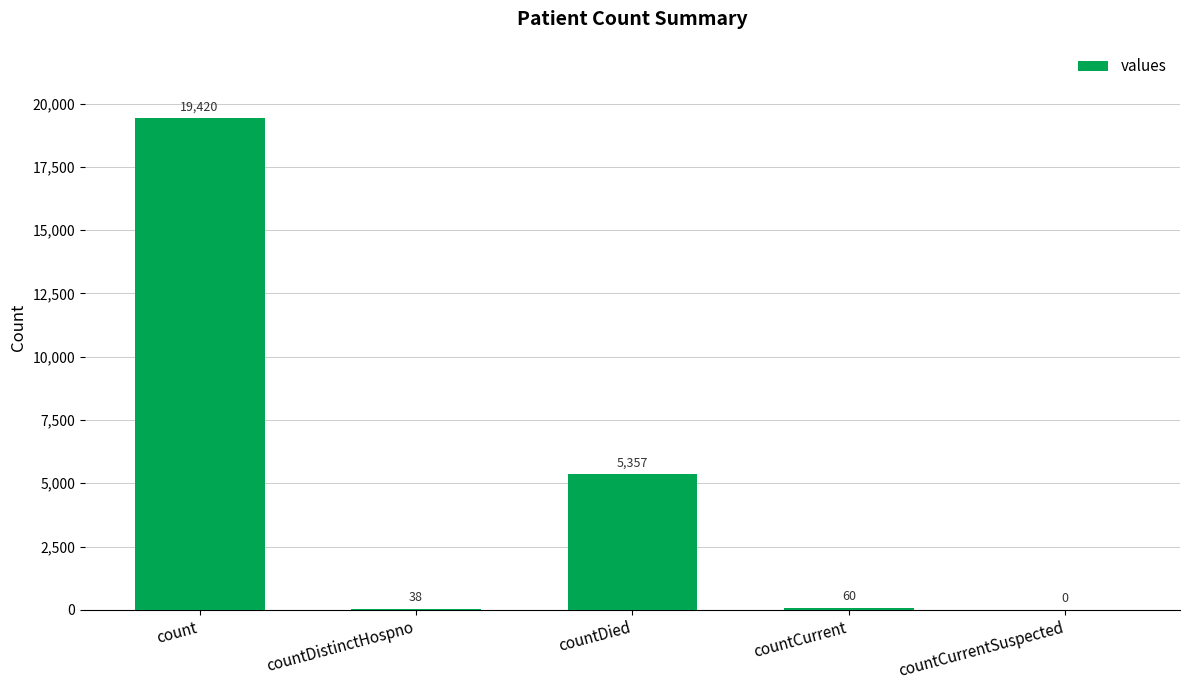

What is the sum of the values at countCurrentSuspected and countCurrent?

60